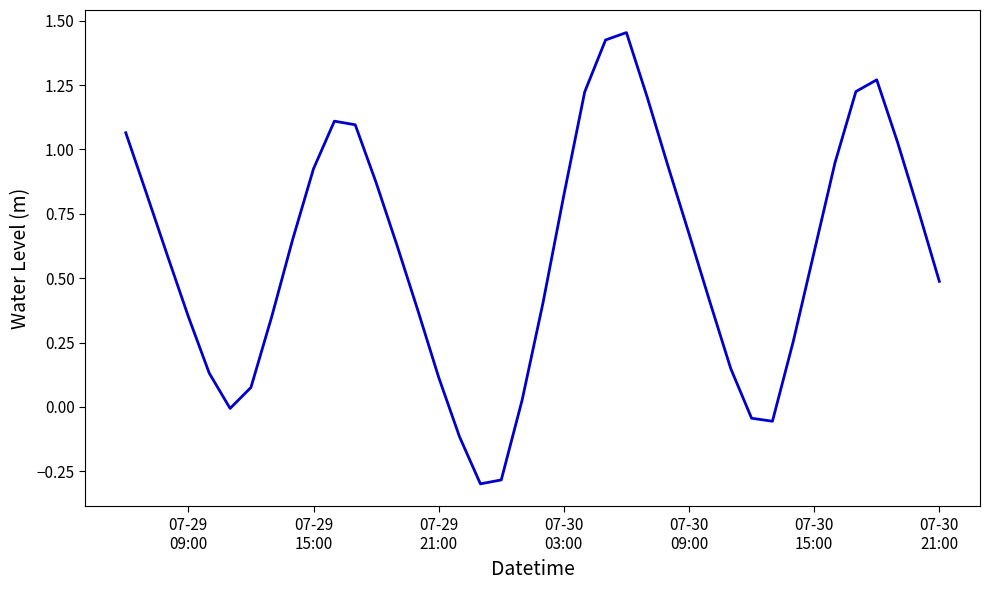

What is the difference between the maximum and minimum values?

1.8